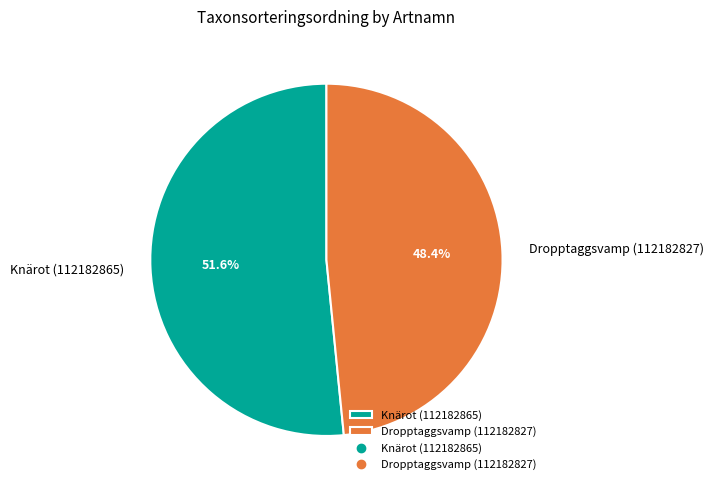

Is it true that Dropptaggsvamp (112182827) is 48% of the pie?

True